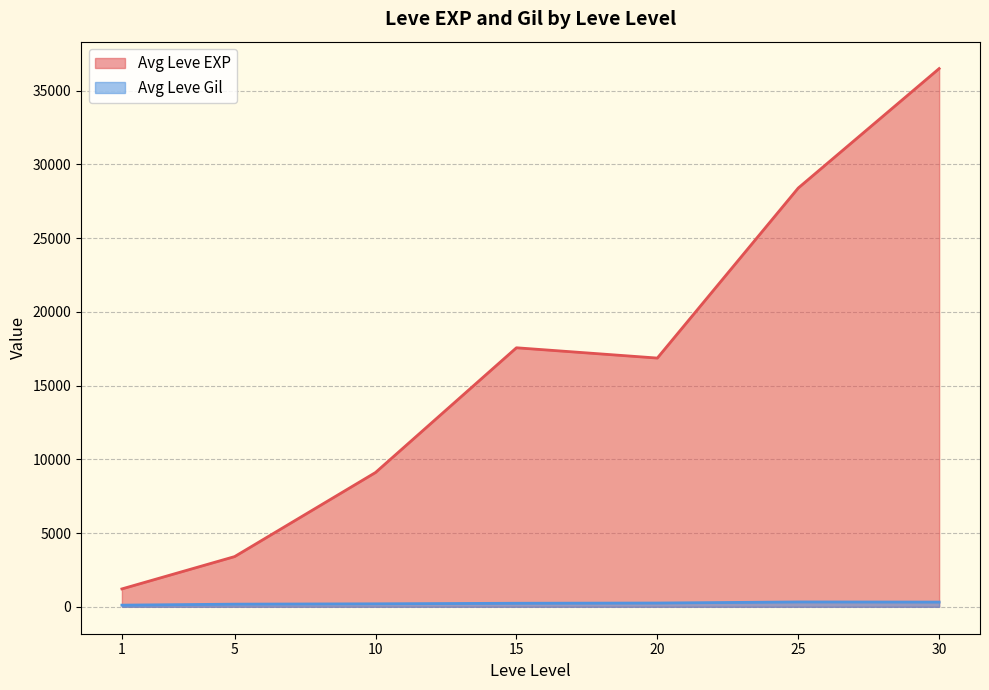

The value of Avg Leve EXP at 5 is 3405.0. True or false?

True